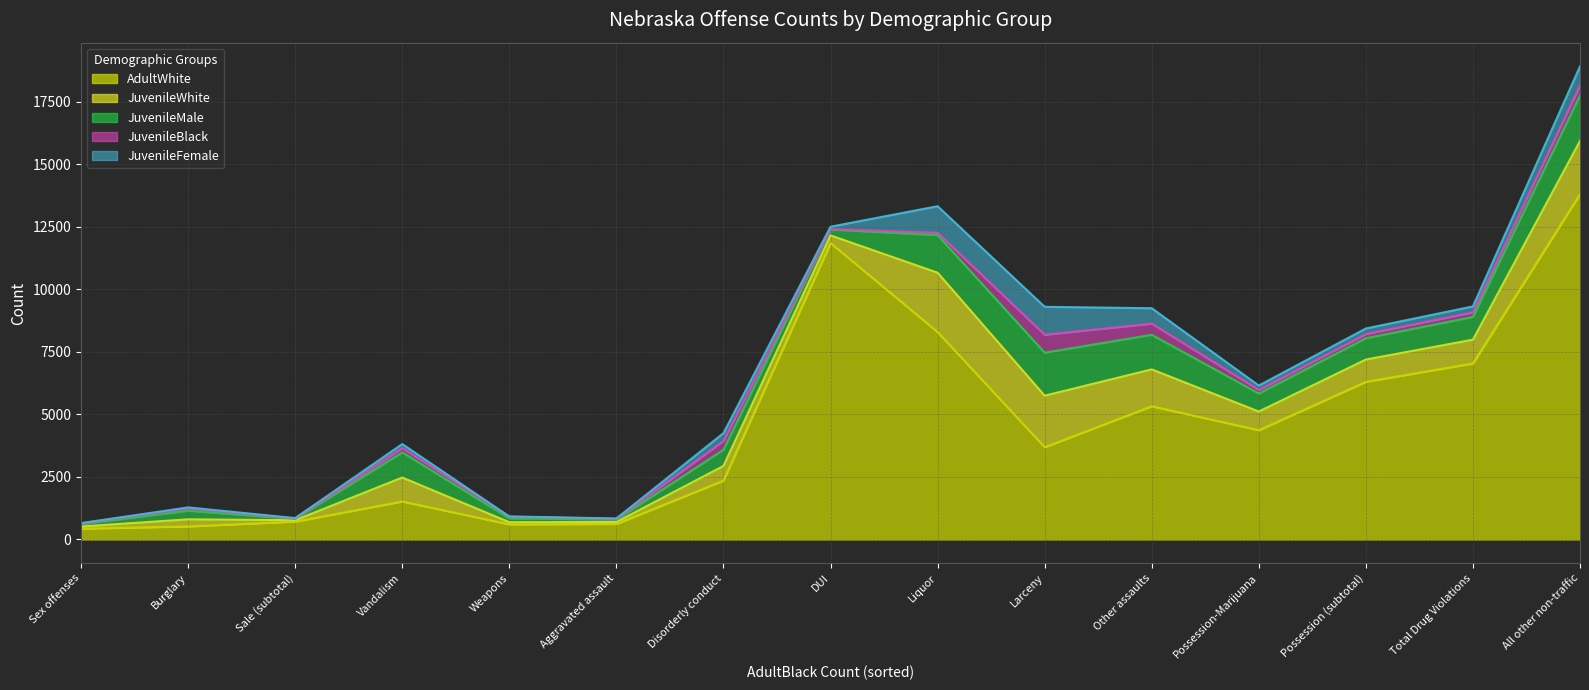

Between Larceny and Vandalism, which series saw the biggest shift?

AdultWhite